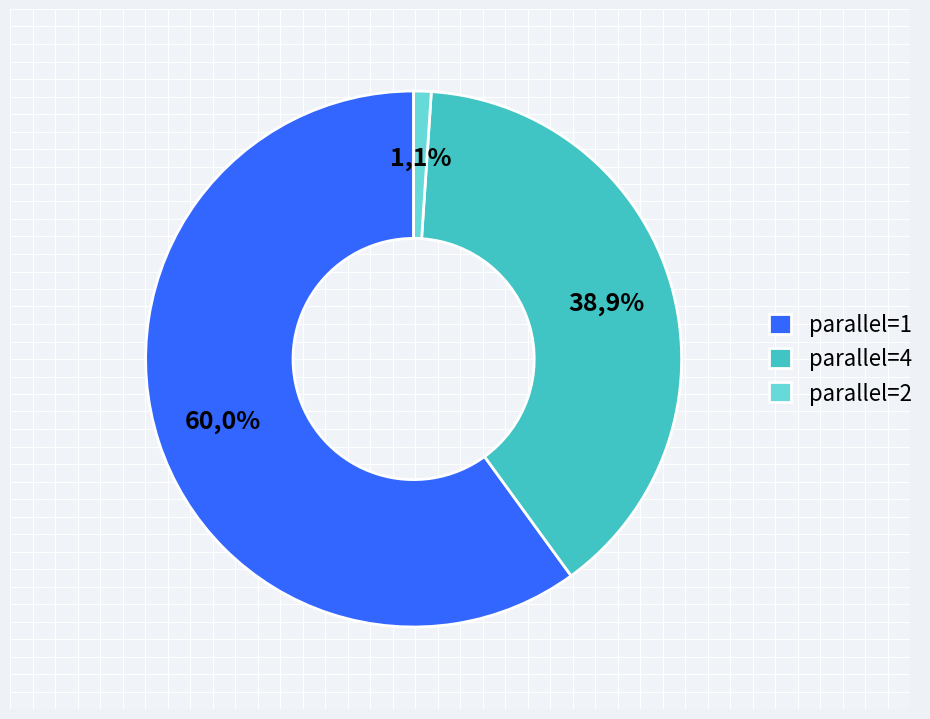

To the nearest percent, what percentage of the pie is 4?

39%